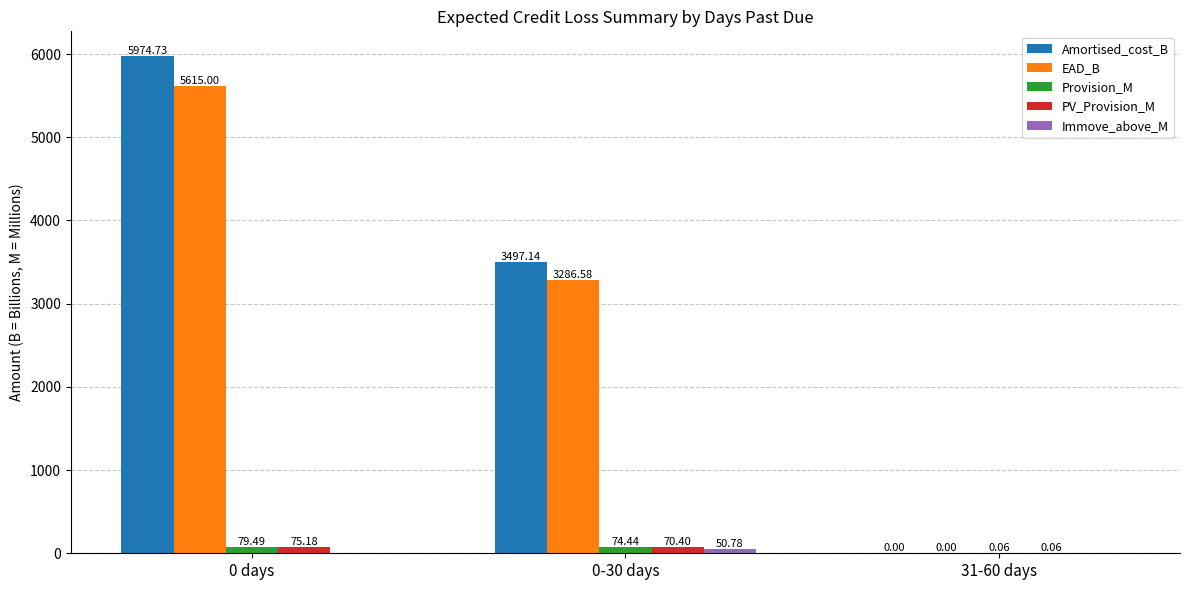

Between 0-30 days and 31-60 days, which series saw the biggest shift?

Amortised_cost_B